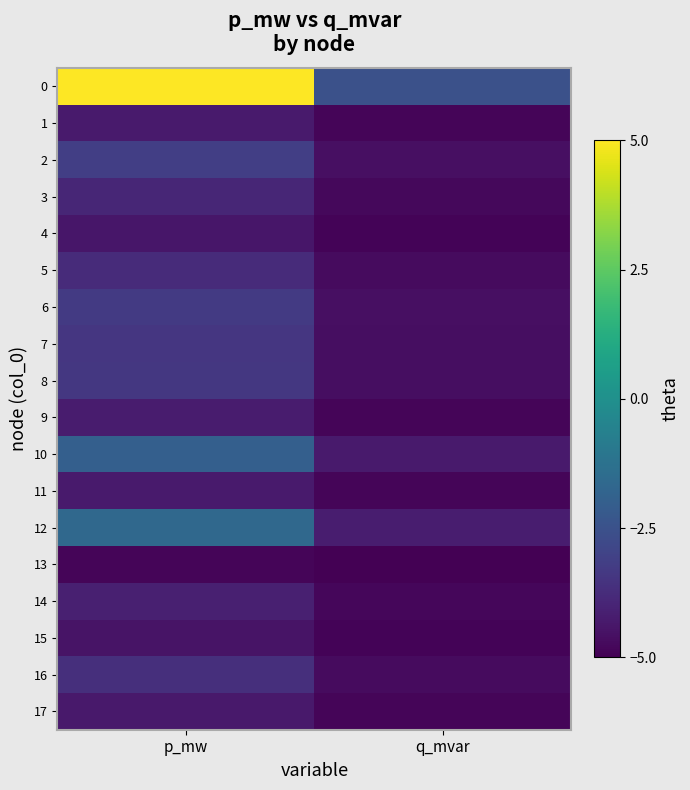

Count the number of categories in the chart.

2